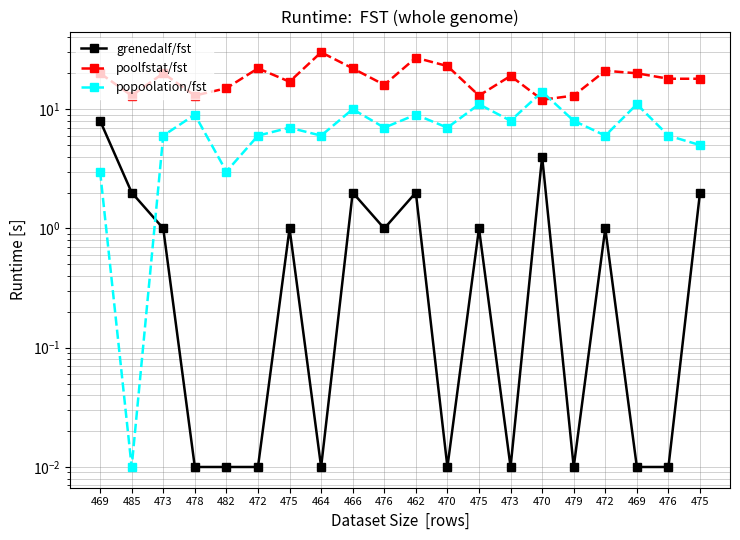

Rank the series by their average value, from highest to lowest.

poolfstat/fst, popoolation/fst, grenedalf/fst